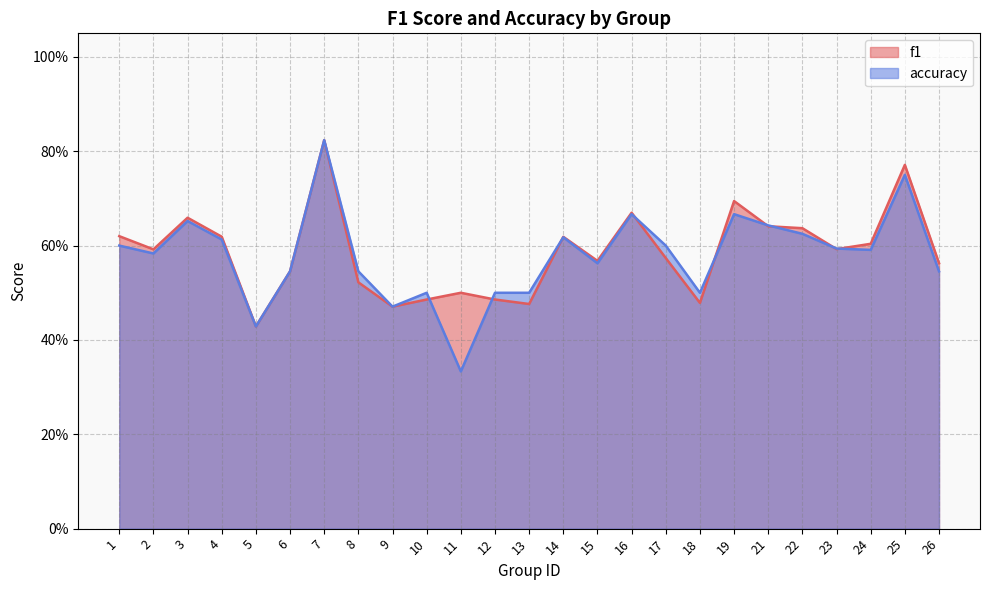

The value of accuracy at 21 is 0.6. True or false?

True